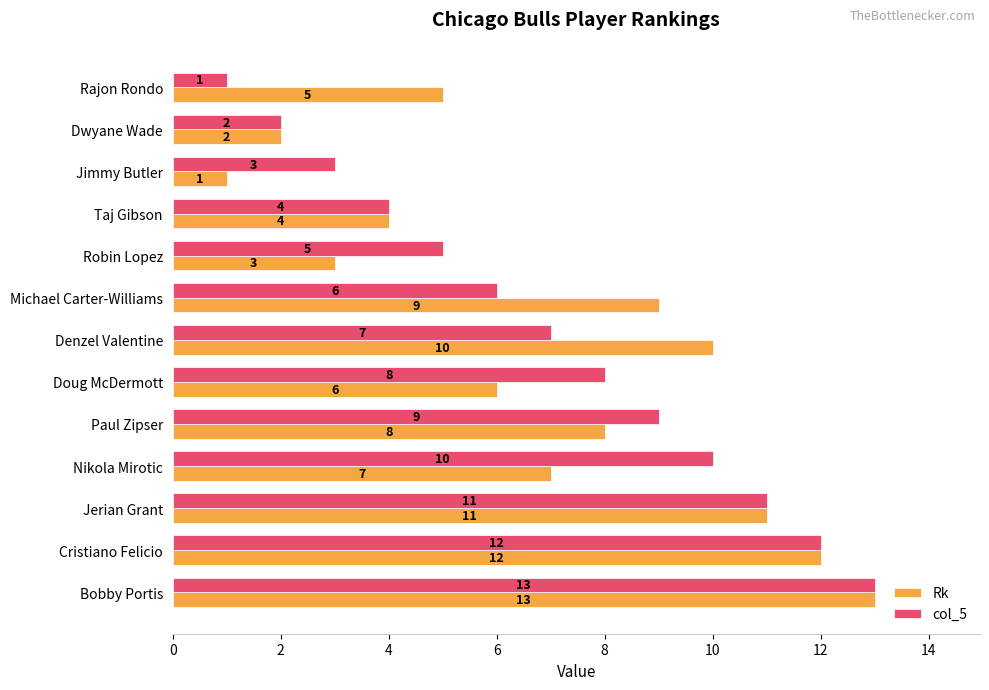

At which label is Rk closest to 7?

Nikola Mirotic